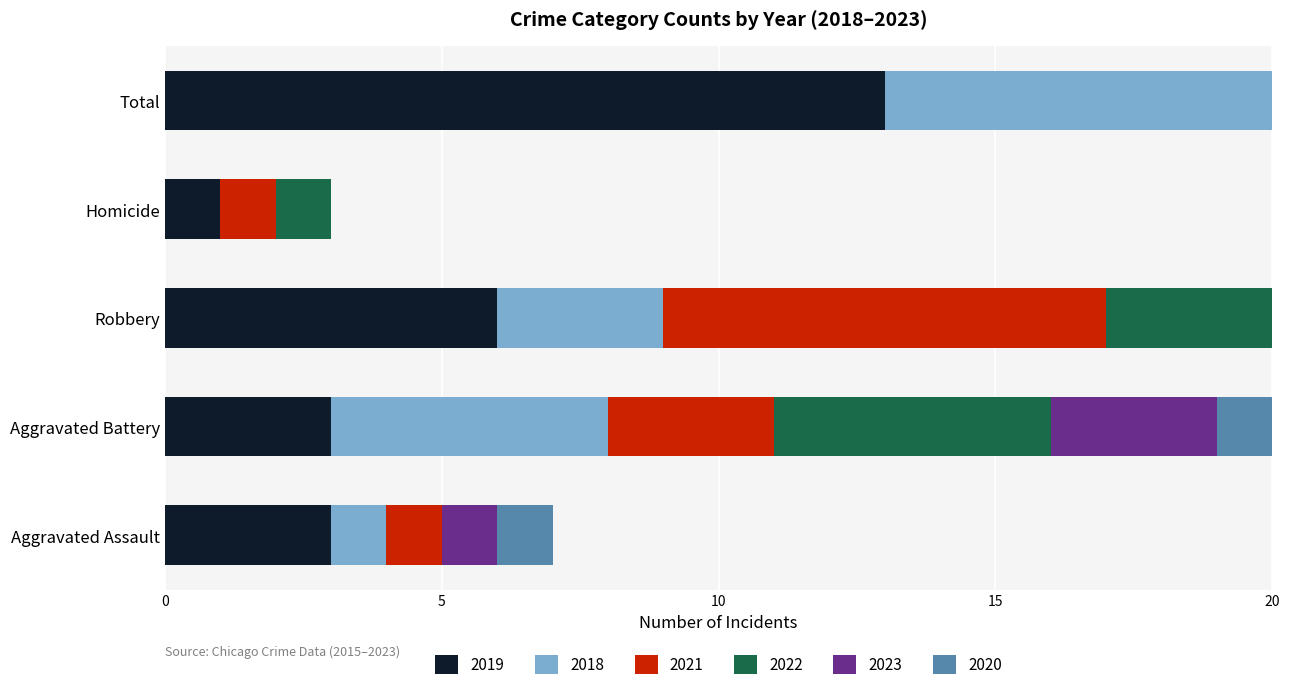

The value of 2018 at Aggravated Assault is 0. True or false?

False